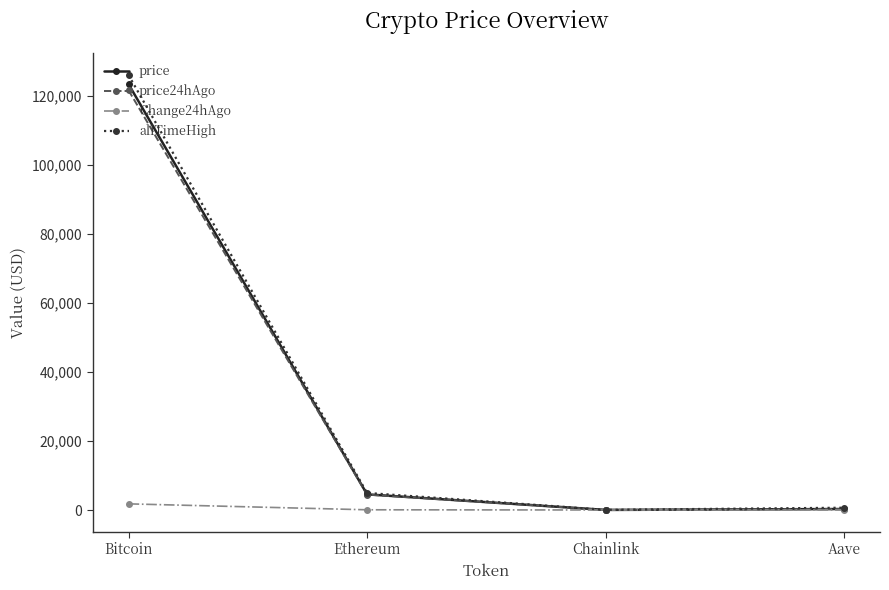

What is the greatest value displayed?

126080.0